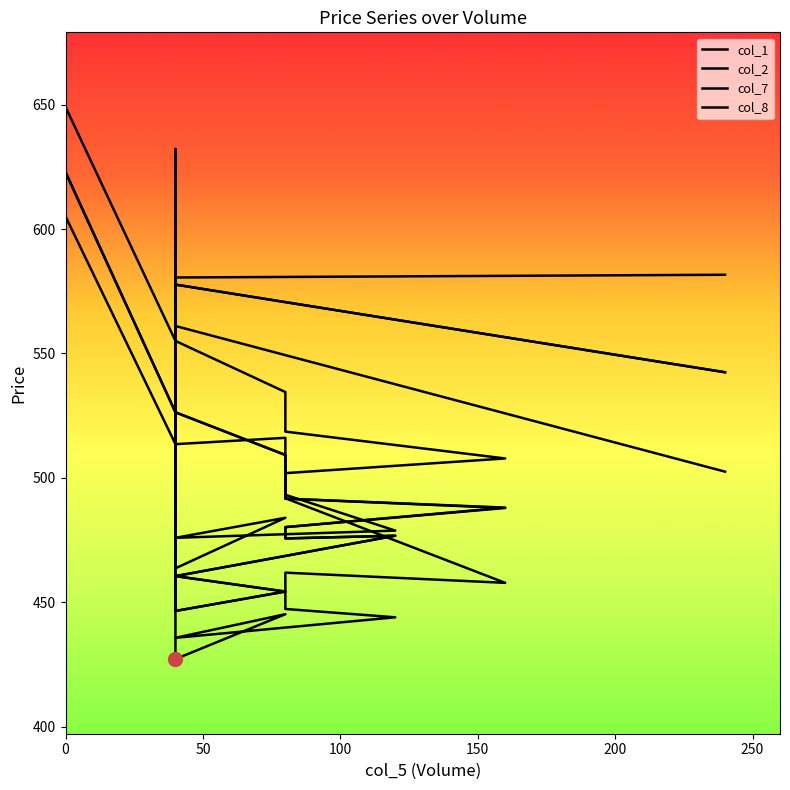

True or false: col_1 and col_2 intersect in this chart.

False